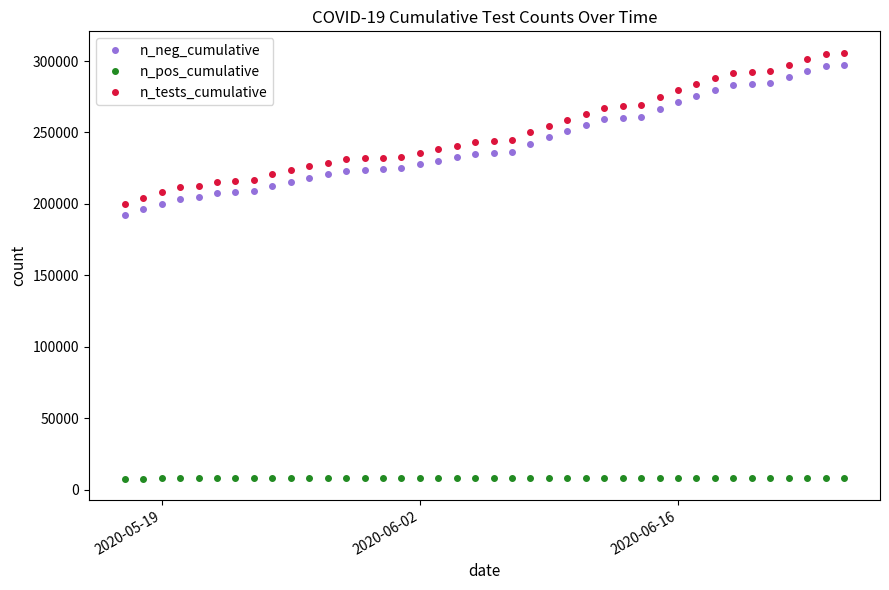

What is the greatest value displayed?

305888